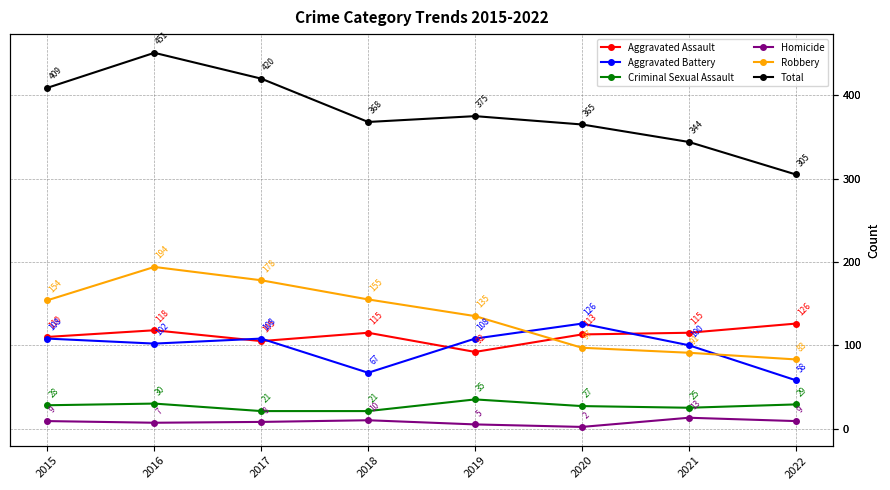

True or false: Total and Aggravated Assault cross at least once.

False